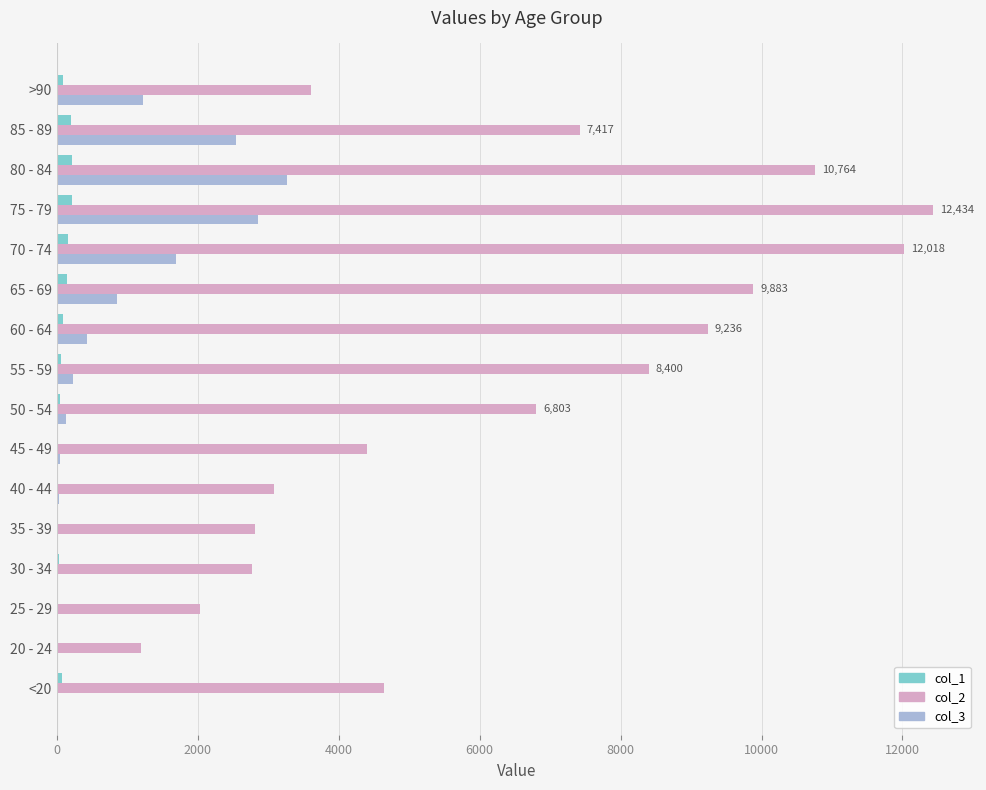

What is the maximum value shown in the chart?

12434